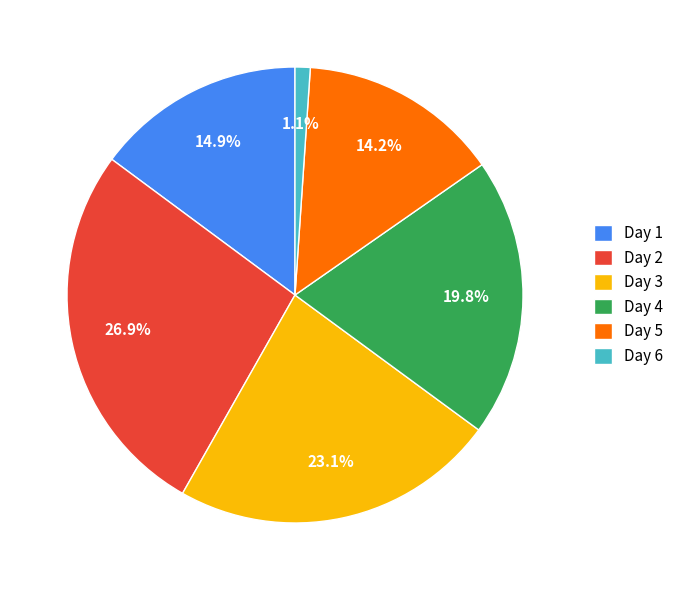

Do Day 1 and Day 2 together represent more than half of the pie?

No